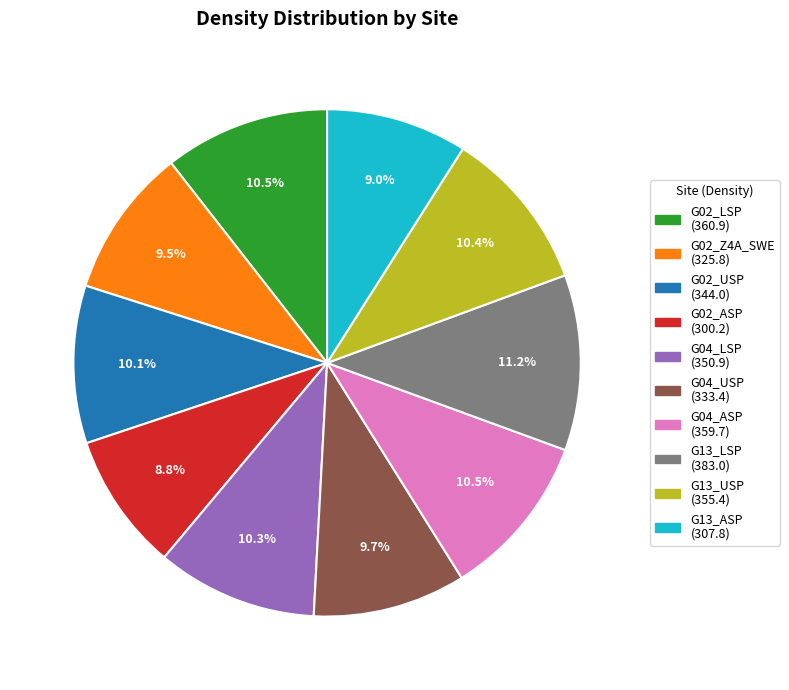

To the nearest percent, what is the difference between the largest and smallest slice percentages?

2%